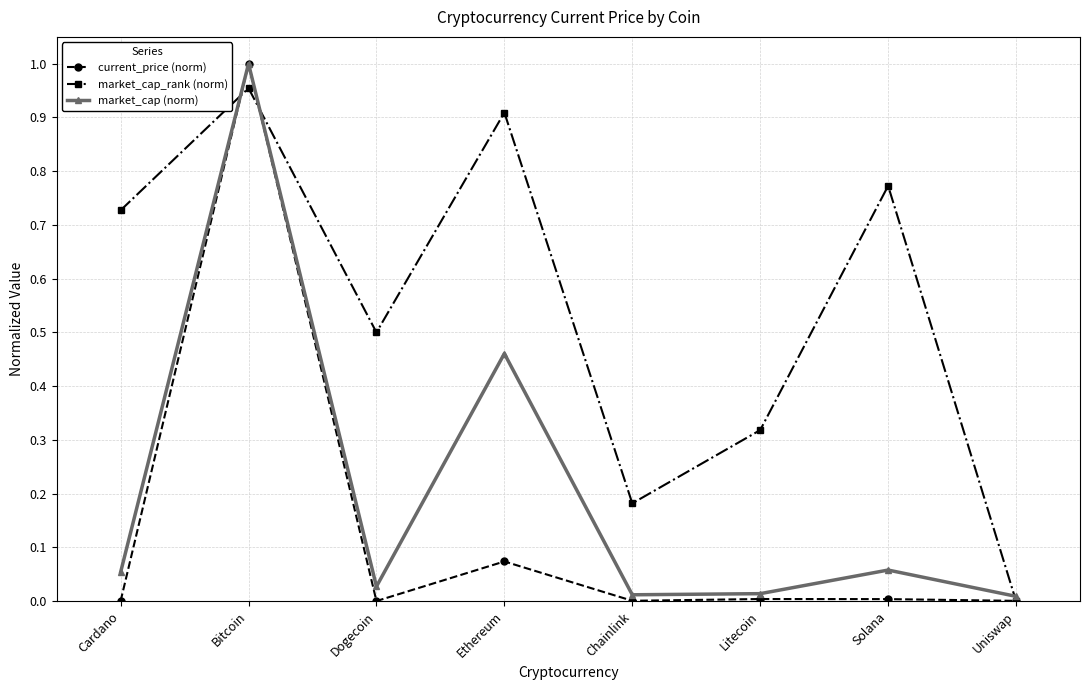

The current_price (norm) series shows 0.0 at Ethereum. True or false?

False